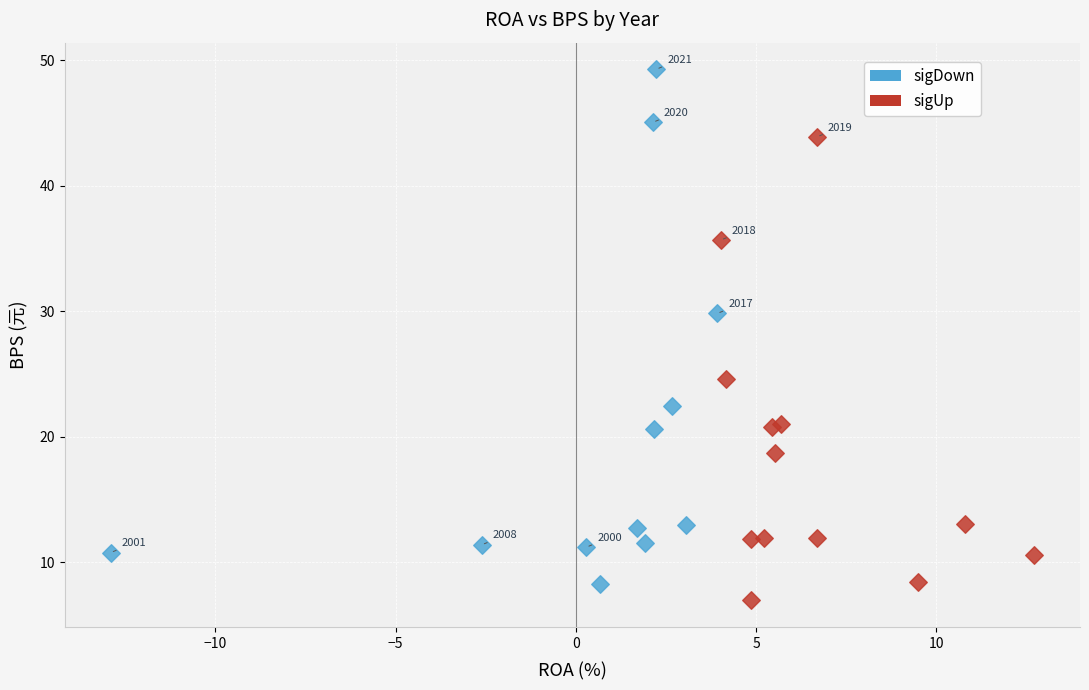

Which series contains the highest Y value?

sigDown